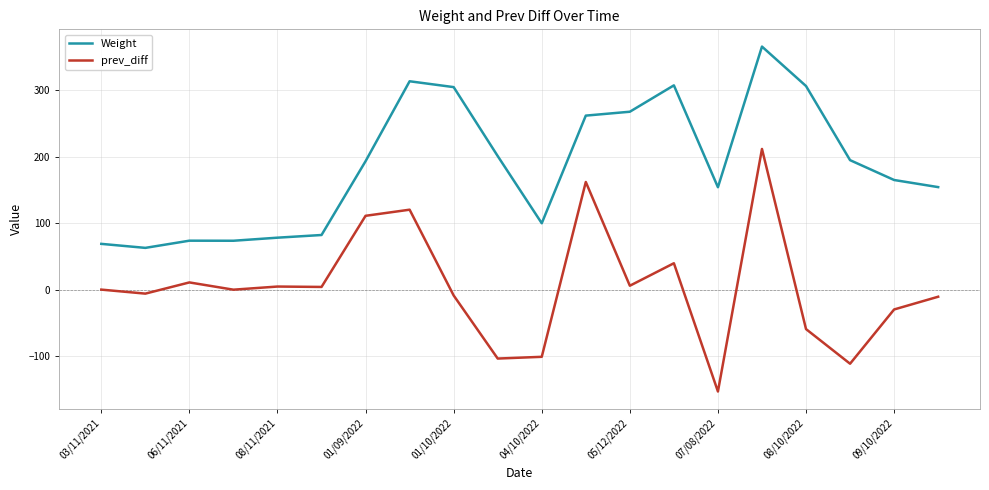

List the series in order of their peak value, lowest first.

prev_diff, Weight